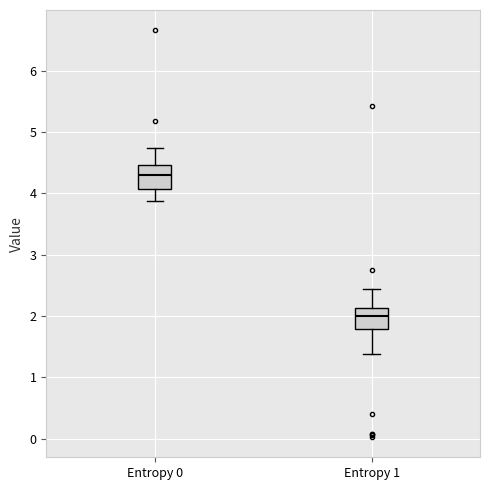

Which box has the highest median line?

Entropy 0